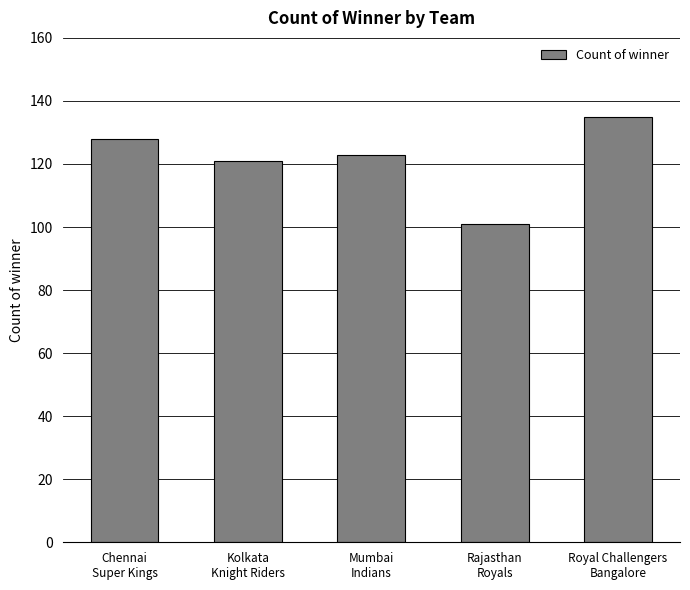

Rank the categories by value from lowest to highest.

Rajasthan
Royals, Kolkata
Knight Riders, Mumbai
Indians, Chennai
Super Kings, Royal Challengers
Bangalore